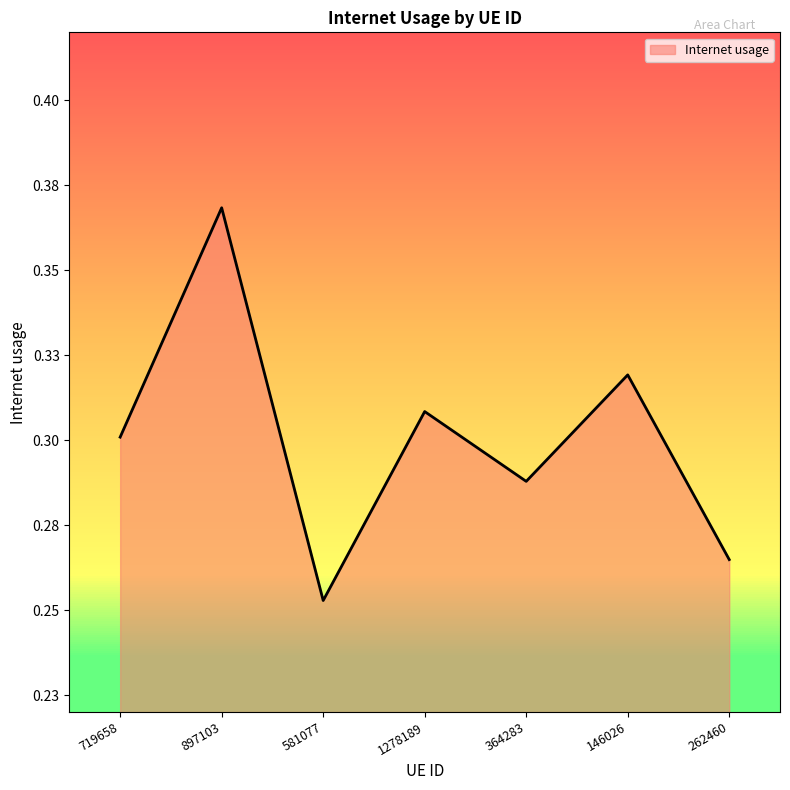

The chart shows a value of 0.1 at 364283. True or false?

False